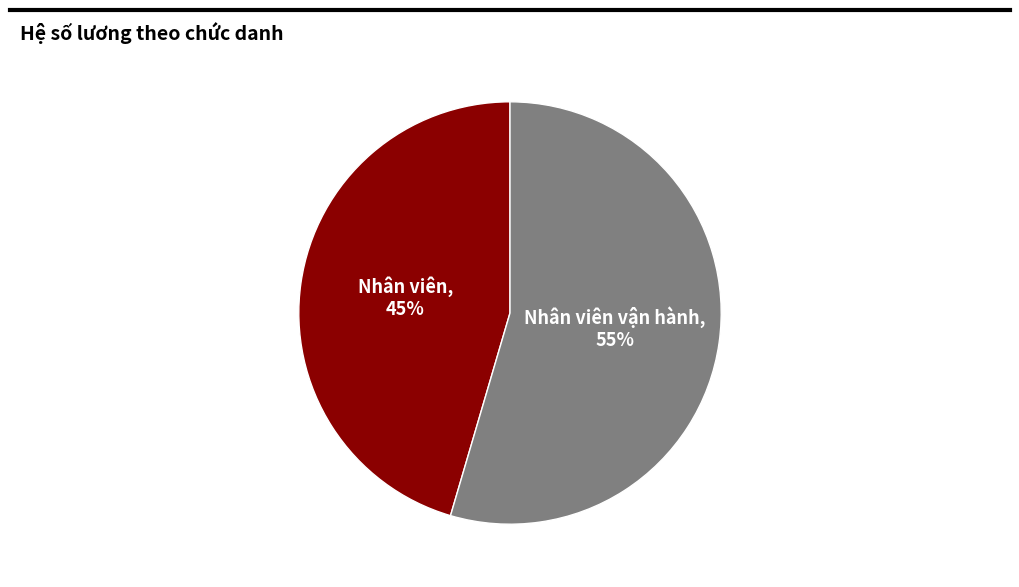

True or false: Nhân viên vận hành accounts for 55% of the total.

True